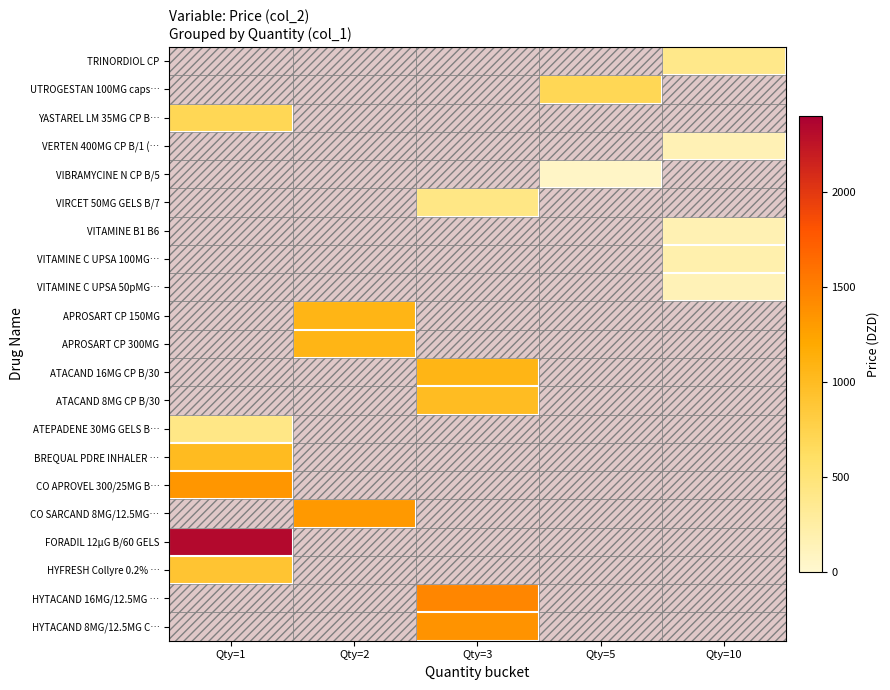

Reading right to left, what are all the values shown in this chart?

TRINORDIOL CP: Qty=10=395.1	Qty=5=0.0	Qty=3=0.0	Qty=2=0.0	Qty=1=0.0
UTROGESTAN 100MG caps…: Qty=10=0.0	Qty=5=695.1	Qty=3=0.0	Qty=2=0.0	Qty=1=0.0
YASTAREL LM 35MG CP B…: Qty=10=0.0	Qty=5=0.0	Qty=3=0.0	Qty=2=0.0	Qty=1=700.7
VERTEN 400MG CP B/1 (…: Qty=10=153.0	Qty=5=0.0	Qty=3=0.0	Qty=2=0.0	Qty=1=0.0
VIBRAMYCINE N CP B/5: Qty=10=0.0	Qty=5=60.3	Qty=3=0.0	Qty=2=0.0	Qty=1=0.0
VIRCET 50MG GELS B/7: Qty=10=0.0	Qty=5=0.0	Qty=3=423.8	Qty=2=0.0	Qty=1=0.0
VITAMINE B1 B6: Qty=10=165.0	Qty=5=0.0	Qty=3=0.0	Qty=2=0.0	Qty=1=0.0
VITAMINE C UPSA 100MG…: Qty=10=198.0	Qty=5=0.0	Qty=3=0.0	Qty=2=0.0	Qty=1=0.0
VITAMINE C UPSA 50pMG…: Qty=10=143.1	Qty=5=0.0	Qty=3=0.0	Qty=2=0.0	Qty=1=0.0
APROSART CP 150MG: Qty=10=0.0	Qty=5=0.0	Qty=3=0.0	Qty=2=1072.9	Qty=1=0.0
APROSART CP 300MG: Qty=10=0.0	Qty=5=0.0	Qty=3=0.0	Qty=2=1072.9	Qty=1=0.0
ATACAND 16MG CP B/30: Qty=10=0.0	Qty=5=0.0	Qty=3=1072.9	Qty=2=0.0	Qty=1=0.0
ATACAND 8MG CP B/30: Qty=10=0.0	Qty=5=0.0	Qty=3=1001.2	Qty=2=0.0	Qty=1=0.0
ATEPADENE 30MG GELS B…: Qty=10=0.0	Qty=5=0.0	Qty=3=0.0	Qty=2=0.0	Qty=1=413.5
BREQUAL PDRE INHALER …: Qty=10=0.0	Qty=5=0.0	Qty=3=0.0	Qty=2=0.0	Qty=1=1005.1
CO APROVEL 300/25MG B…: Qty=10=0.0	Qty=5=0.0	Qty=3=0.0	Qty=2=0.0	Qty=1=1335.4
CO SARCAND 8MG/12.5MG…: Qty=10=0.0	Qty=5=0.0	Qty=3=0.0	Qty=2=1320.0	Qty=1=0.0
FORADIL 12µG B/60 GELS: Qty=10=0.0	Qty=5=0.0	Qty=3=0.0	Qty=2=0.0	Qty=1=2330.4
HYFRESH Collyre 0.2% …: Qty=10=0.0	Qty=5=0.0	Qty=3=0.0	Qty=2=0.0	Qty=1=902.4
HYTACAND 16MG/12.5MG …: Qty=10=0.0	Qty=5=0.0	Qty=3=1446.9	Qty=2=0.0	Qty=1=0.0
HYTACAND 8MG/12.5MG C…: Qty=10=0.0	Qty=5=0.0	Qty=3=1356.2	Qty=2=0.0	Qty=1=0.0